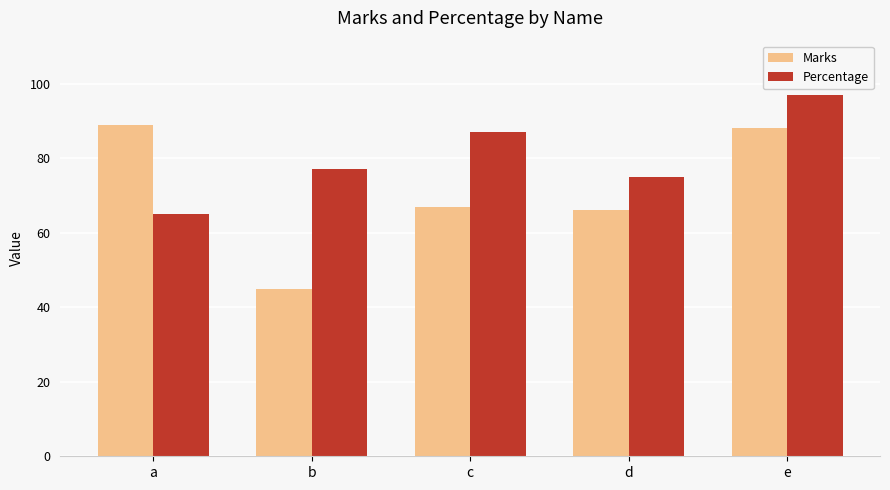

The Percentage series shows 77 at b. True or false?

True